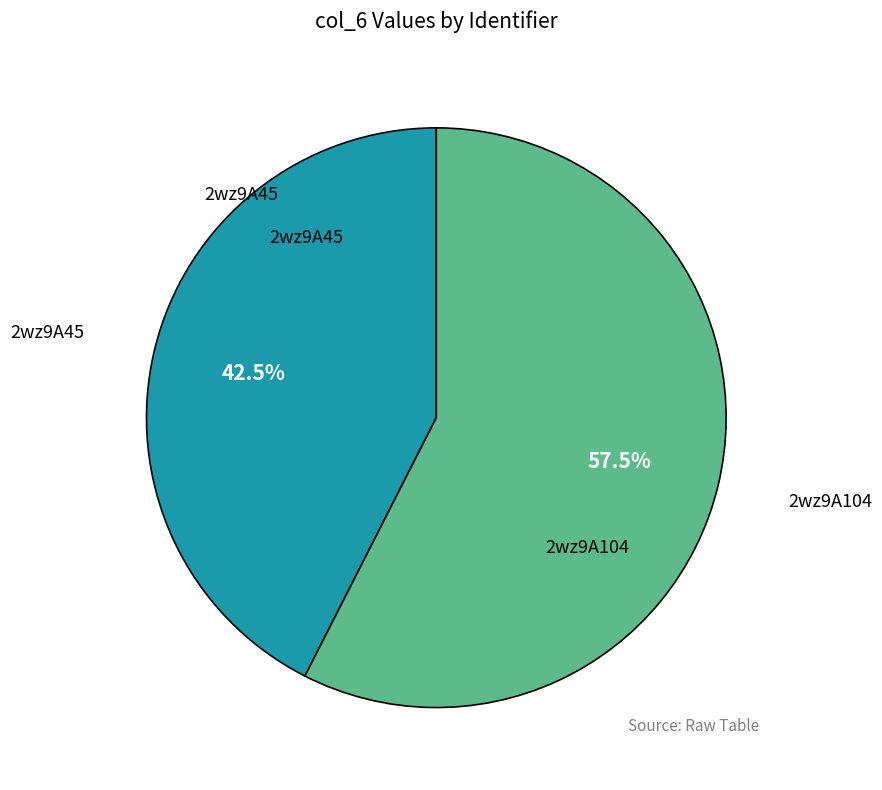

Does any single category account for the majority?

Yes